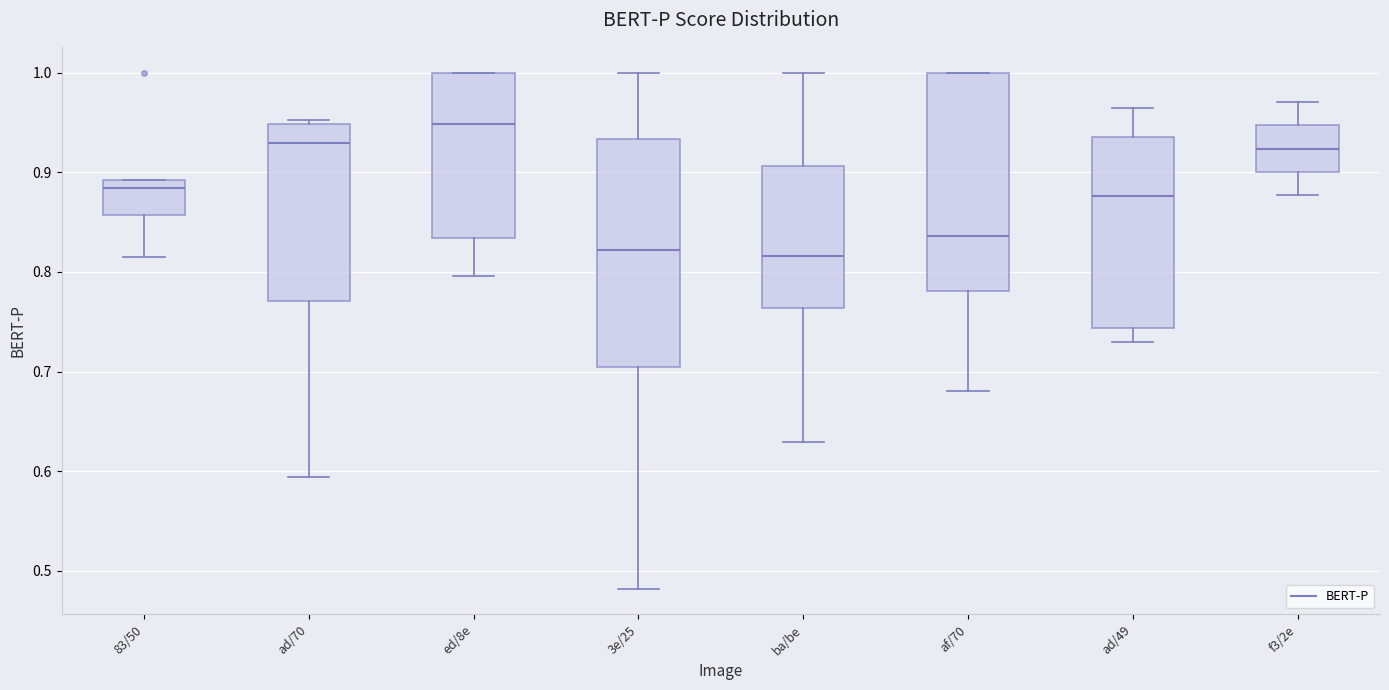

Which box's median line is the highest?

ed/8e